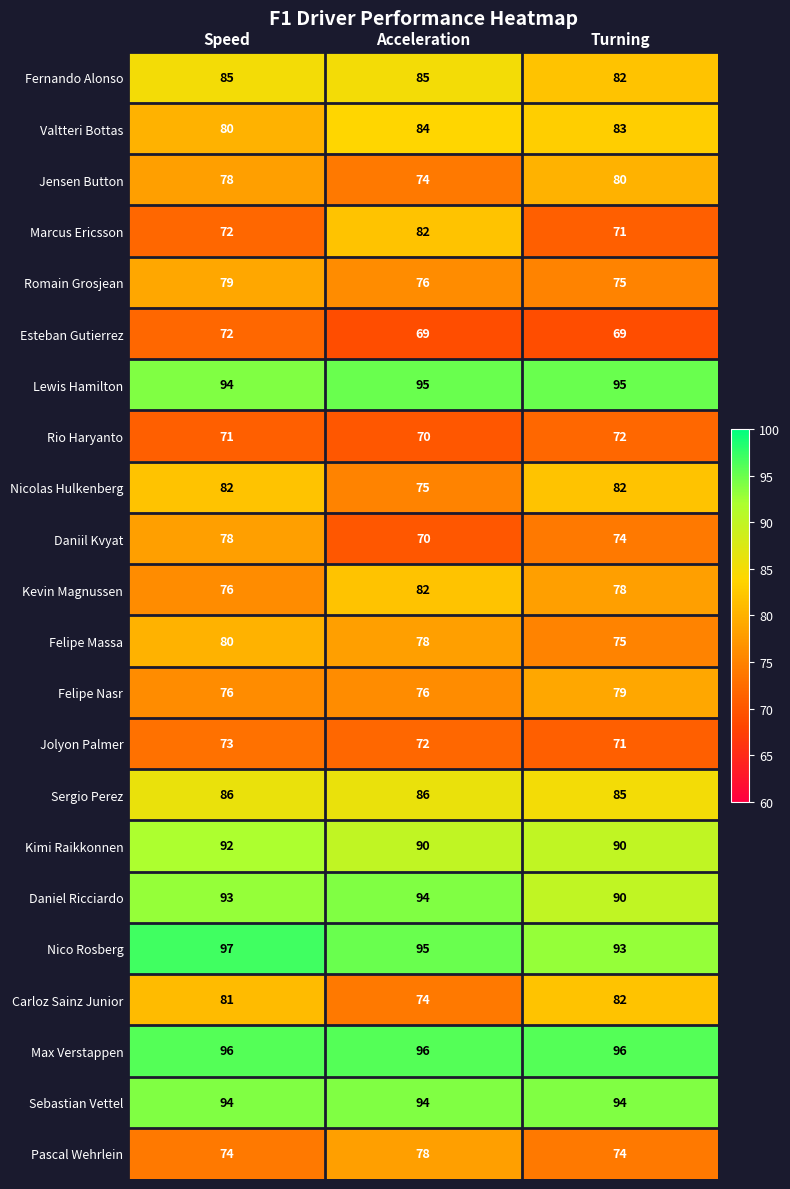

Rank the categories by Rio Haryanto value from lowest to highest.

Acceleration, Speed, Turning